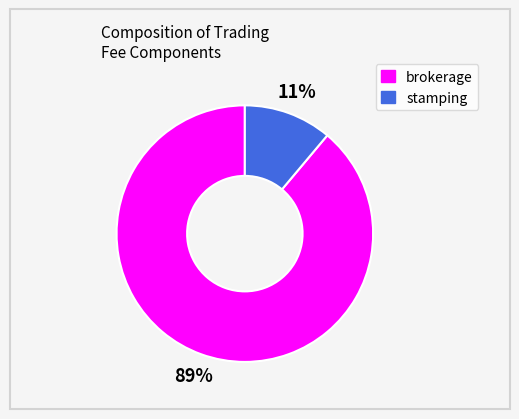

Does stamping represent more than half of the total?

No